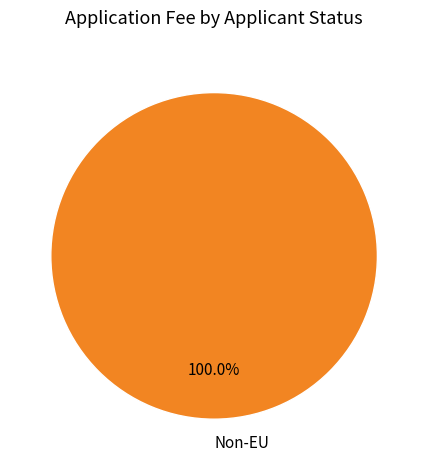

Rank the categories by value from highest to lowest.

Non-EU